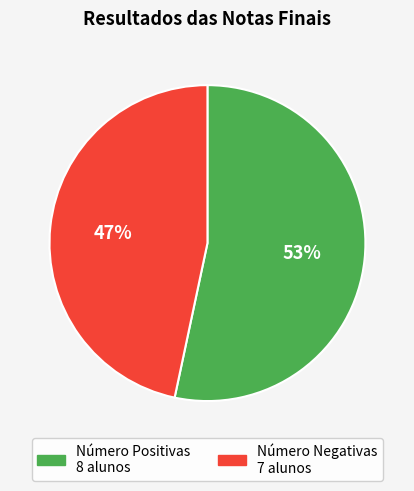

To the nearest percent, what is the average slice percentage?

50%